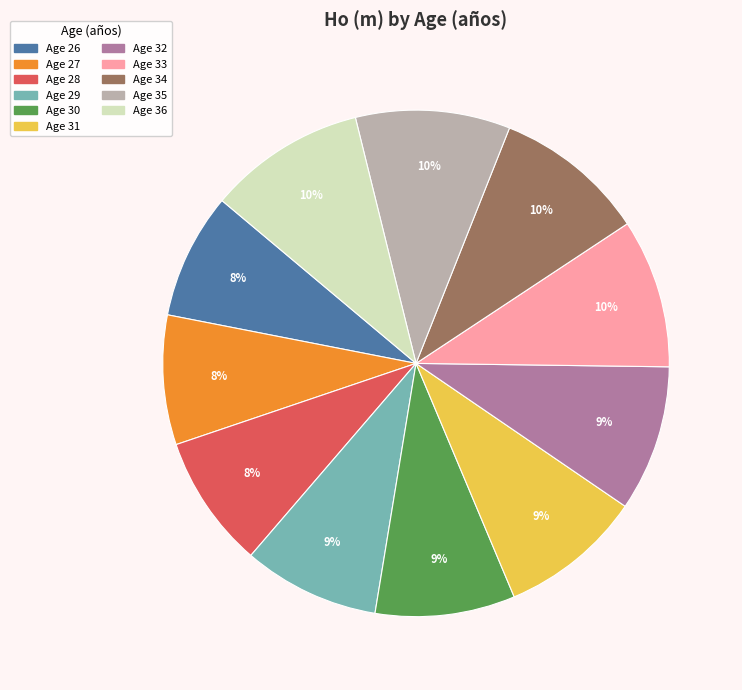

Is there a majority slice in this chart?

No